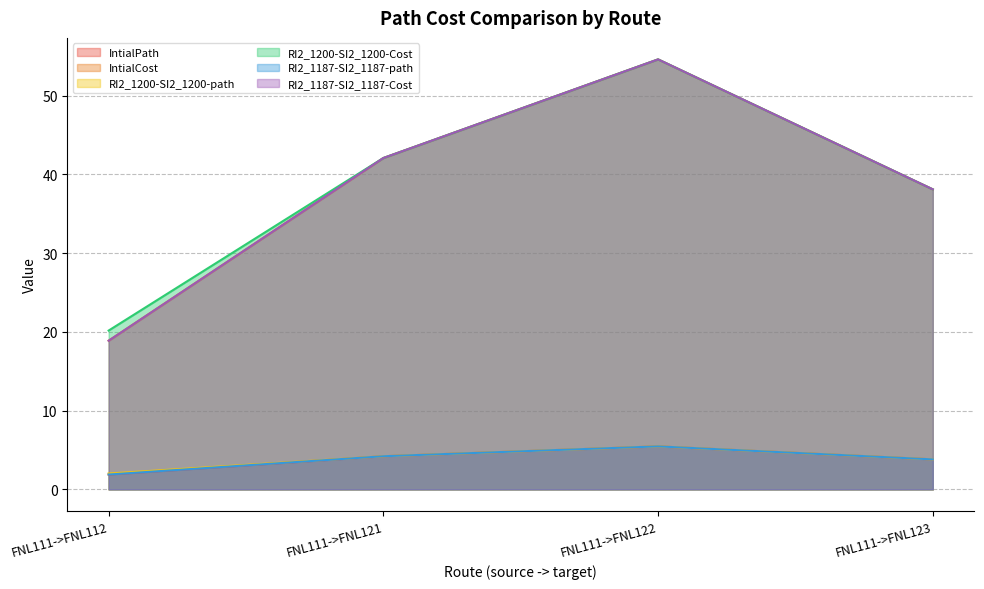

Count the number of data series in this chart.

6